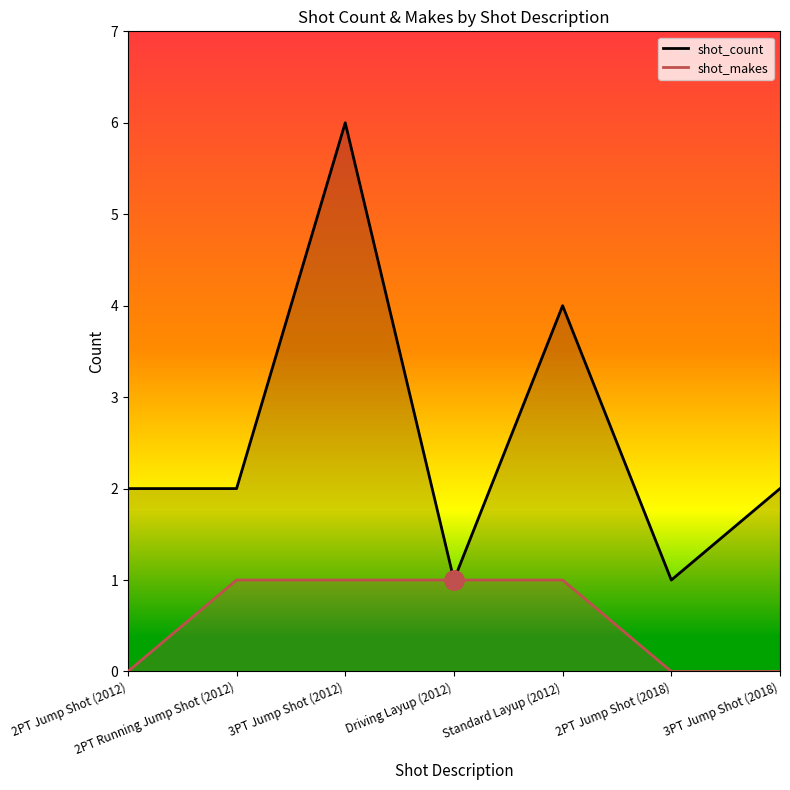

Is the value of shot_count at 3PT Jump Shot (2018) greater than the value of shot_makes at Standard Layup (2012)?

Yes